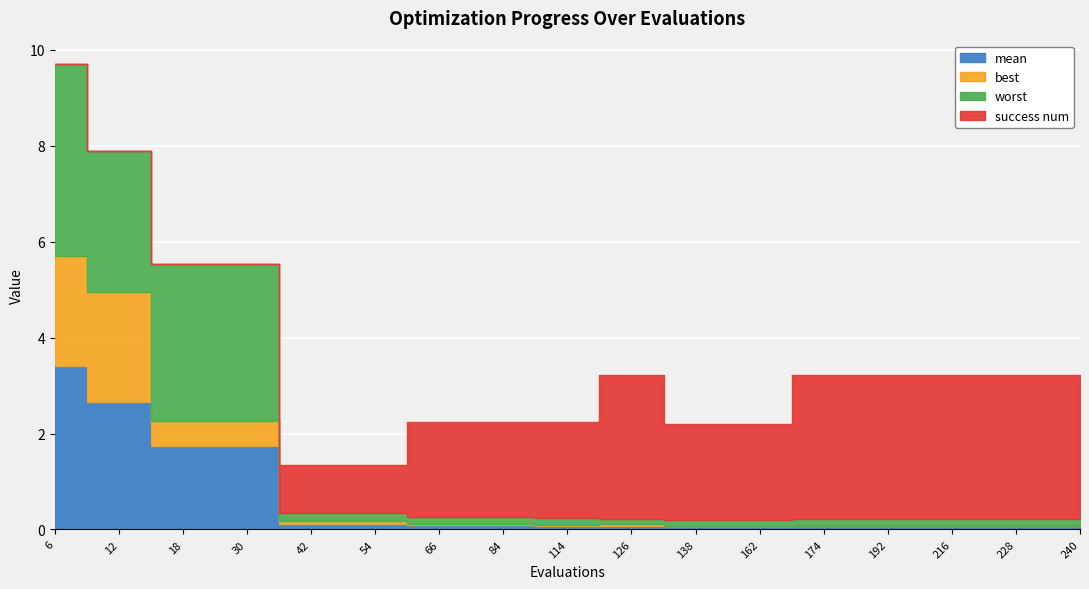

Which series has the largest range (max minus min)?

worst